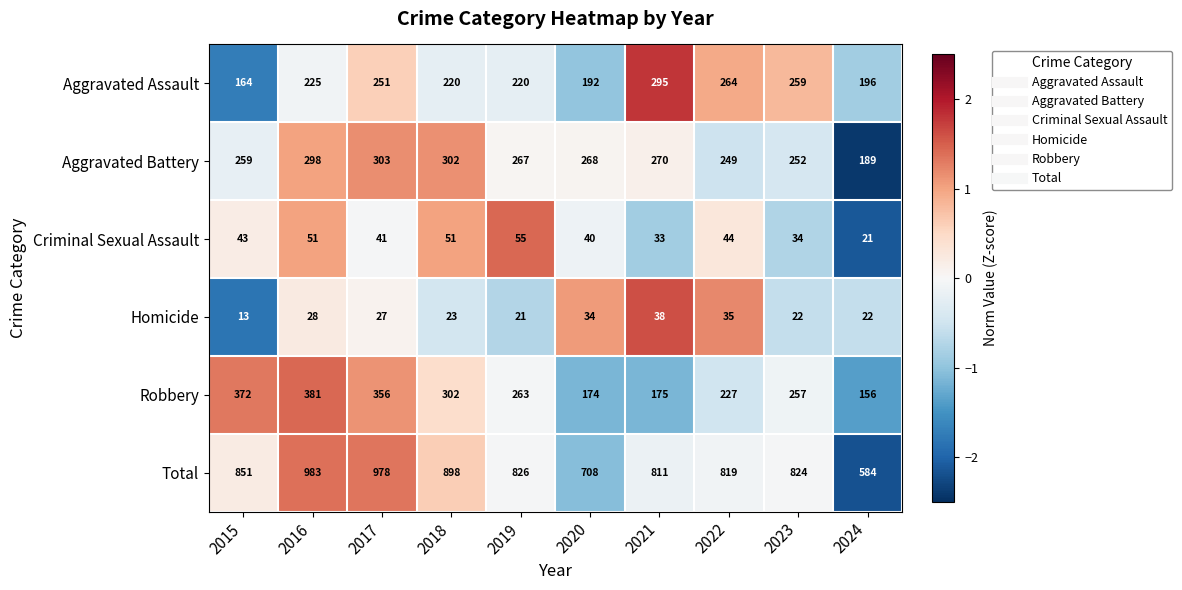

Which series has the largest range (max minus min)?

Total